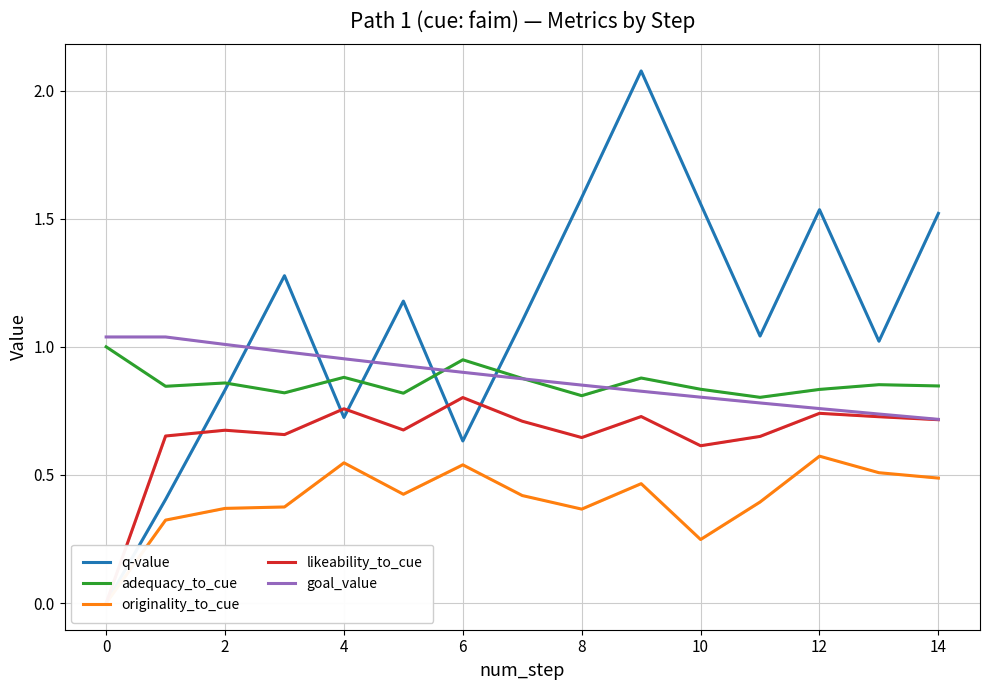

How many likeability_to_cue values are between 0 and 1?

15